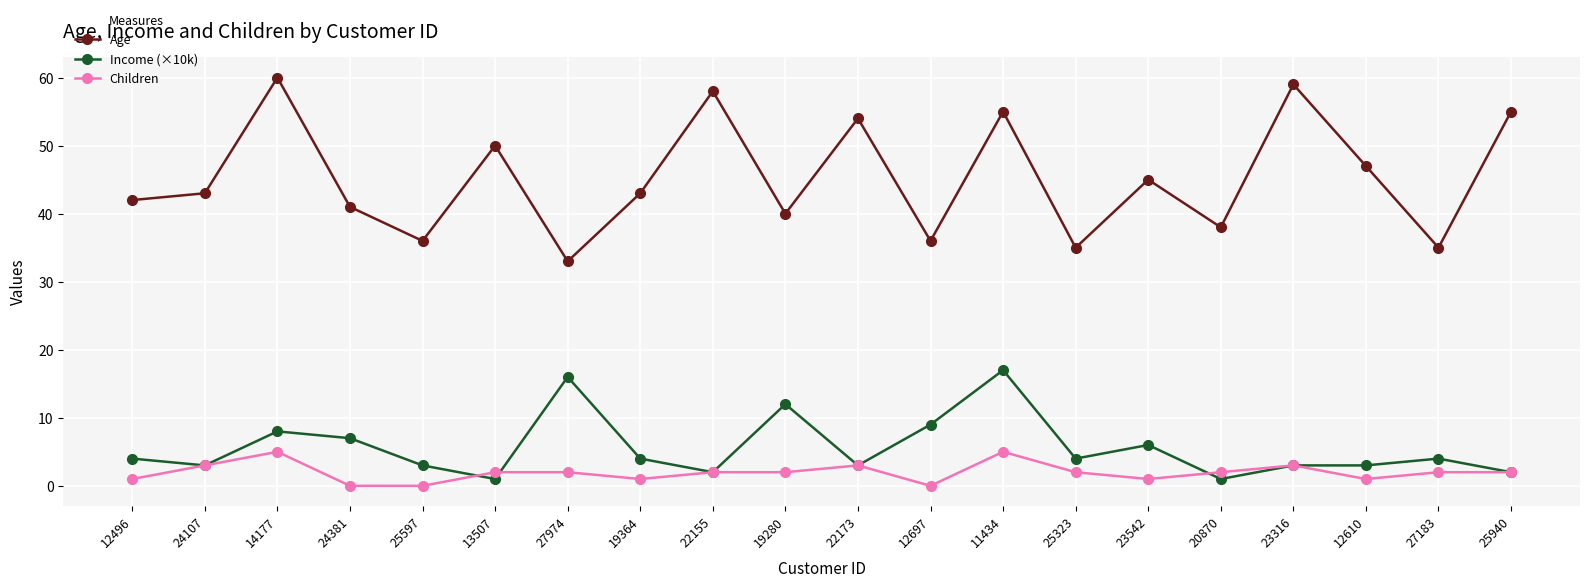

Where is the first local maximum for Income (×10k)?

14177